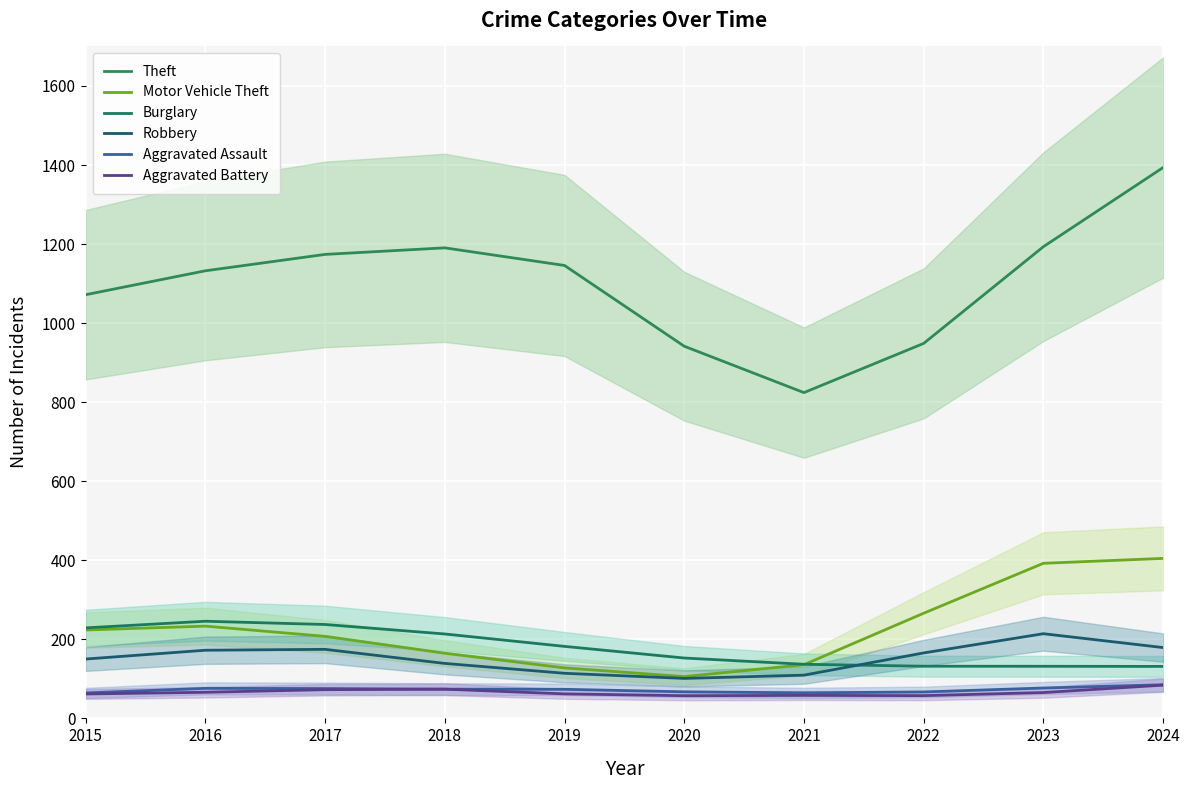

True or false: Aggravated Battery and Motor Vehicle Theft cross at least once.

False